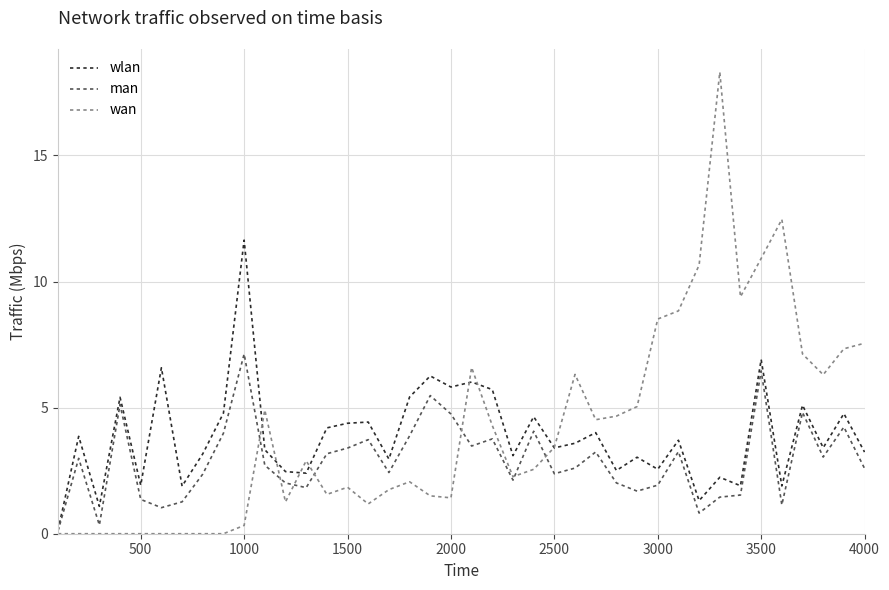

List the series in order of their peak value, lowest first.

man, wlan, wan